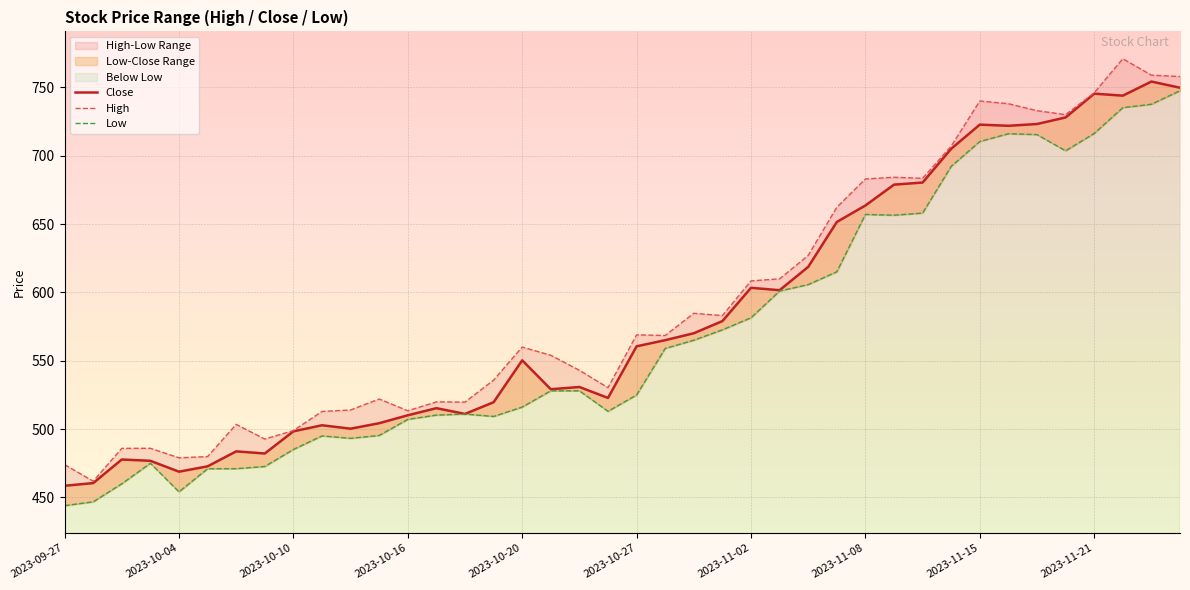

How many values in the High series are below 568?

20